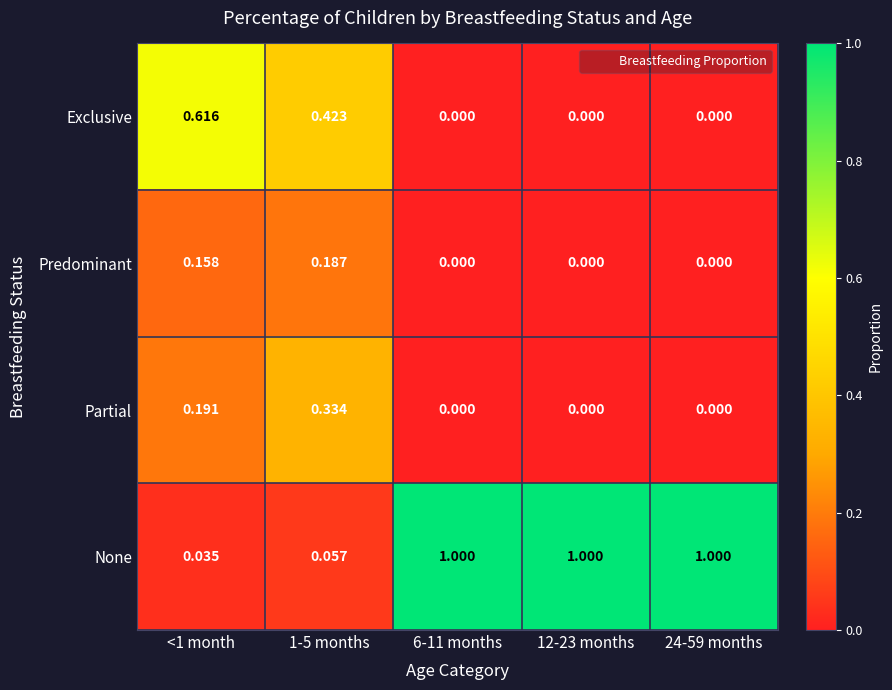

List the series in order of their peak value, lowest first.

Predominant, Partial, Exclusive, None